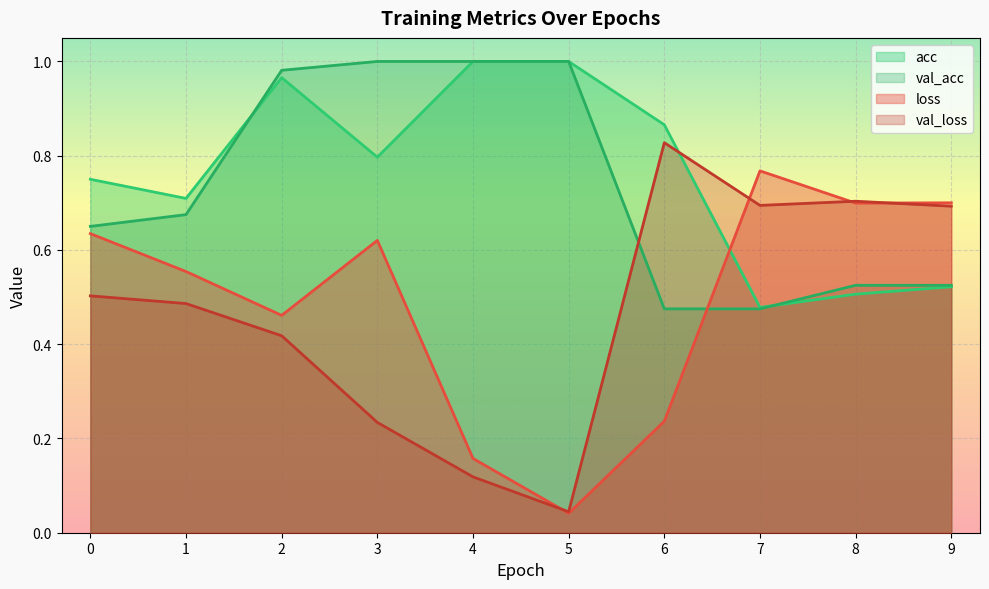

Which category has the highest value across all series?

4